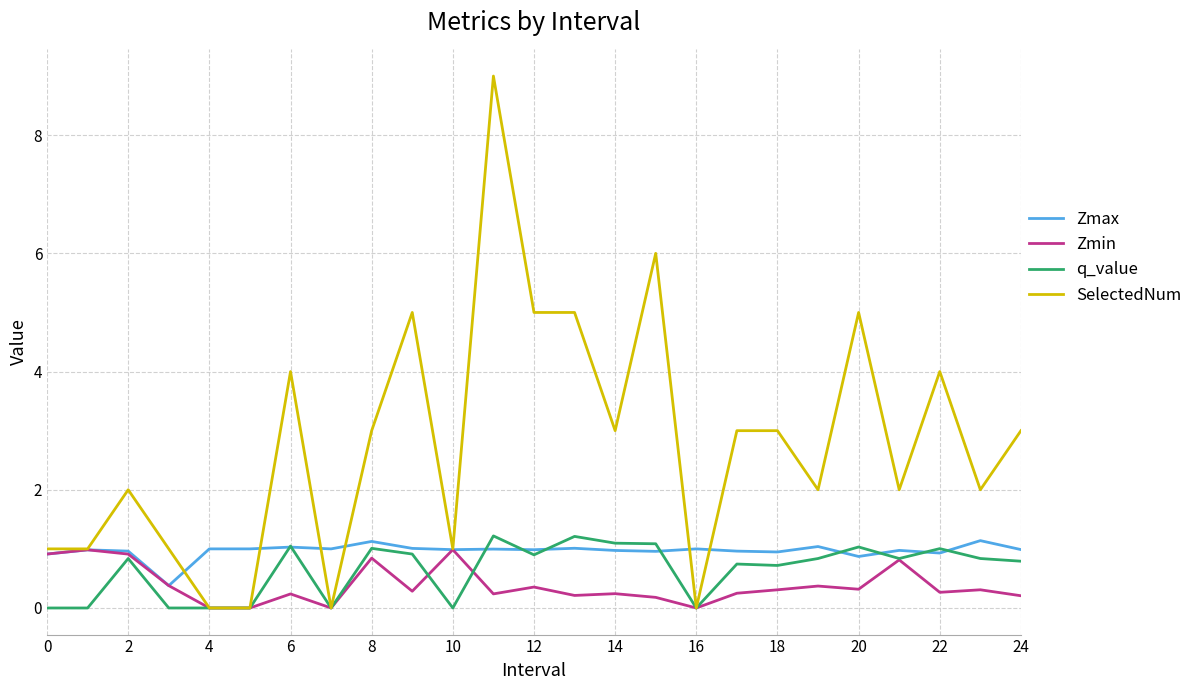

What is the difference between the second highest and second lowest values in the Zmax series?

0.3